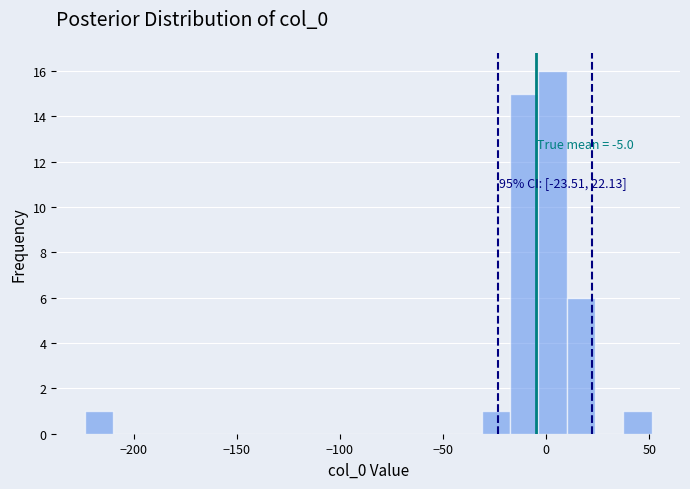

Around what value on the x-axis is the tallest bar? Give the approximate position of its centre, as read against the axis.

5